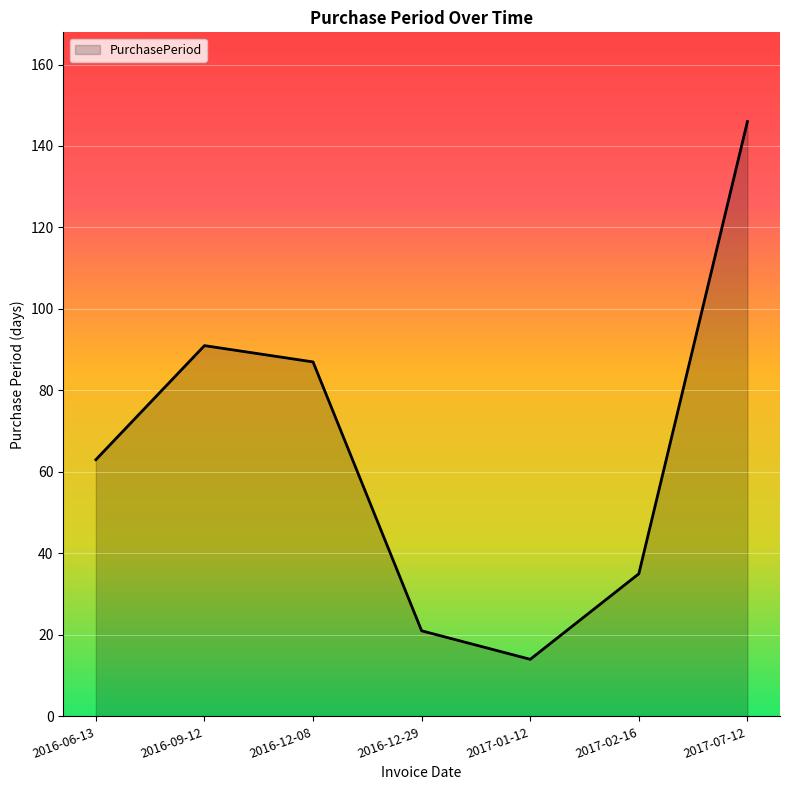

Reading left to right, what are all the values shown in this chart?

63	91	87	21	14	35	146